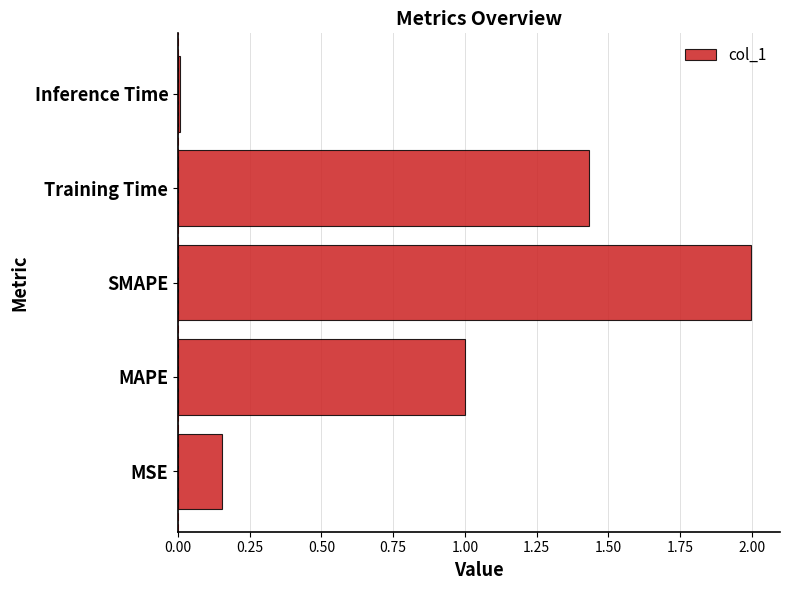

Which label corresponds to the smallest value in the chart?

Inference Time